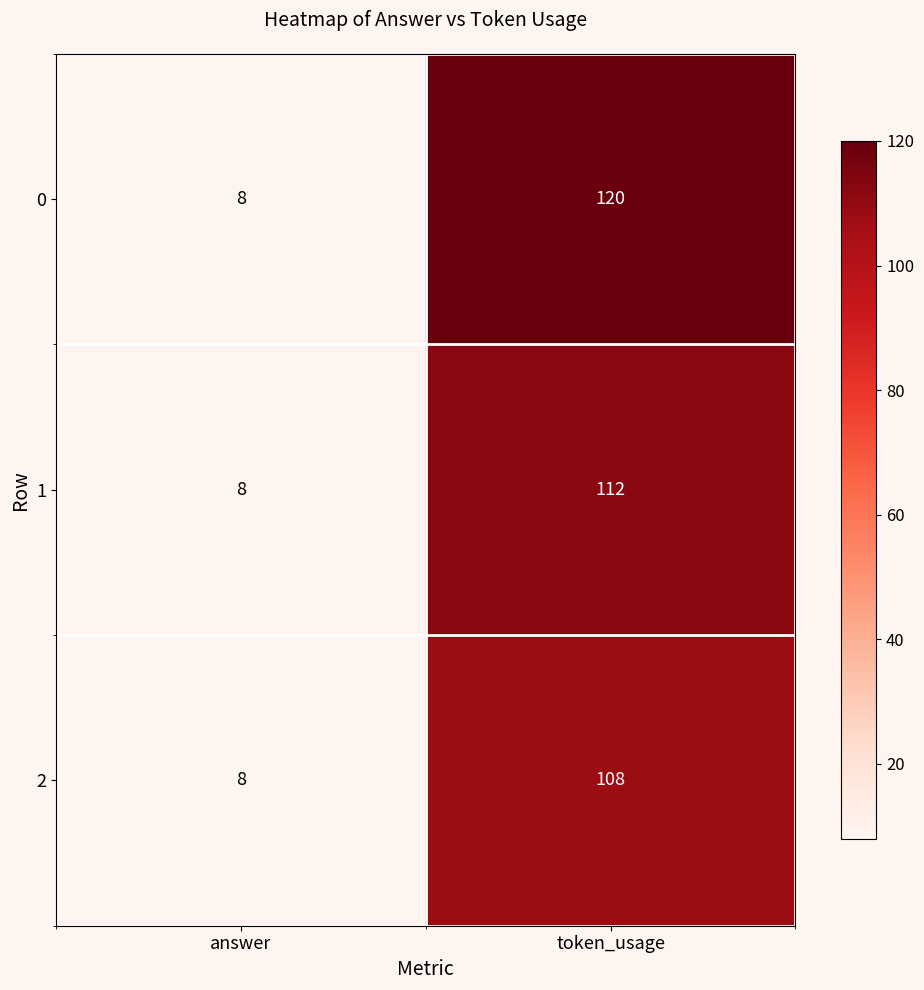

At which category is the sum across all series the highest?

token_usage